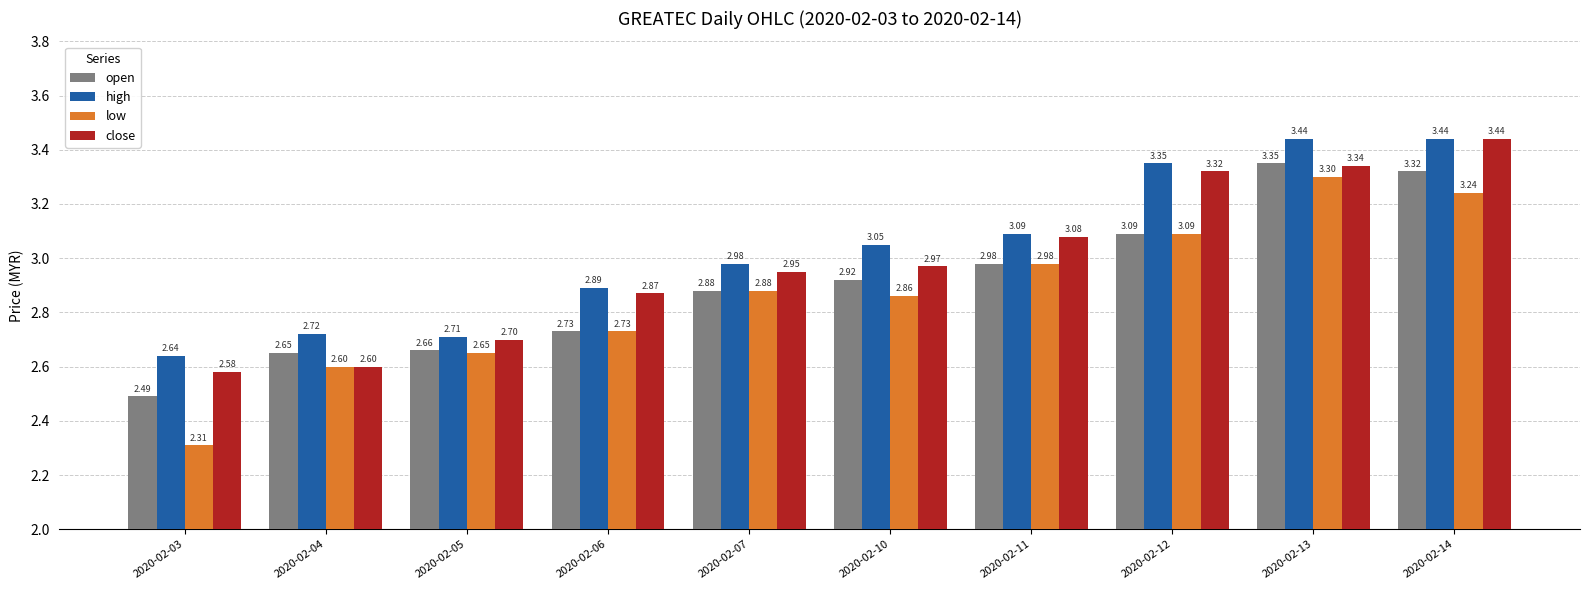

How many groups of bars are there?

10